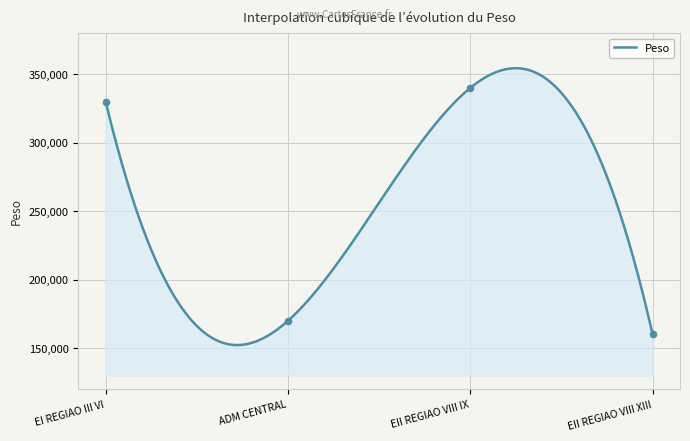

Between EI REGIAO III VI and EII REGIAO VIII XIII, which is larger?

EI REGIAO III VI